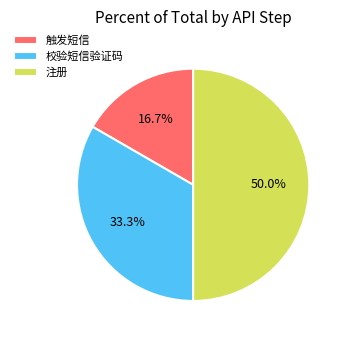

To the nearest percent, what is the combined percentage of 注册 and 触发短信?

67%